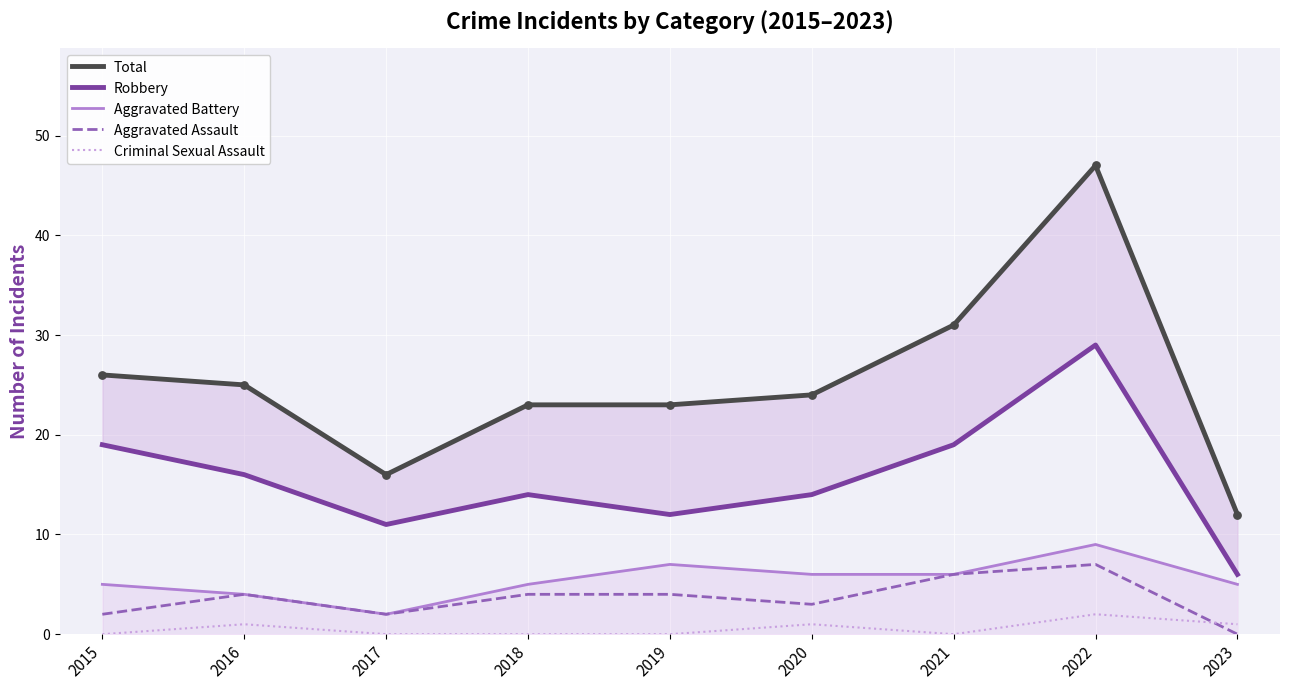

Is the value of Total at 2020 greater than the value of Criminal Sexual Assault at 2015?

Yes